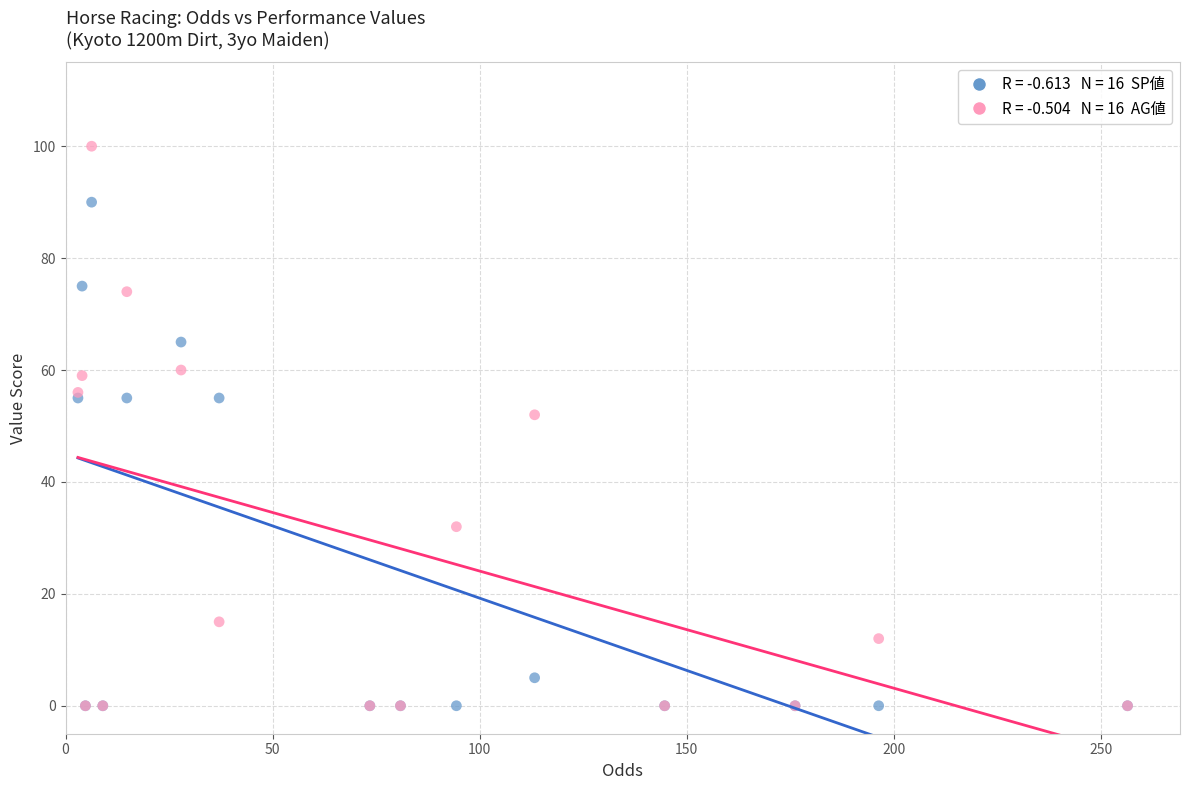

Across all series, what Y value is closest to 50?

52